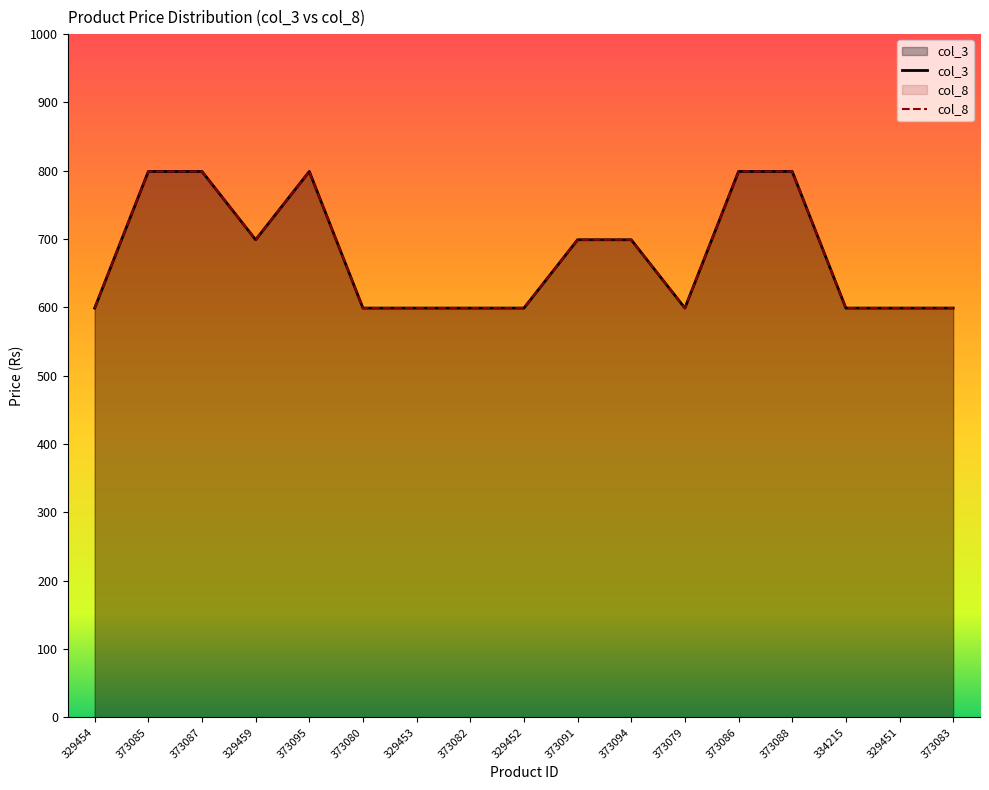

Is it true that col_3 equals 799 at 373095?

True